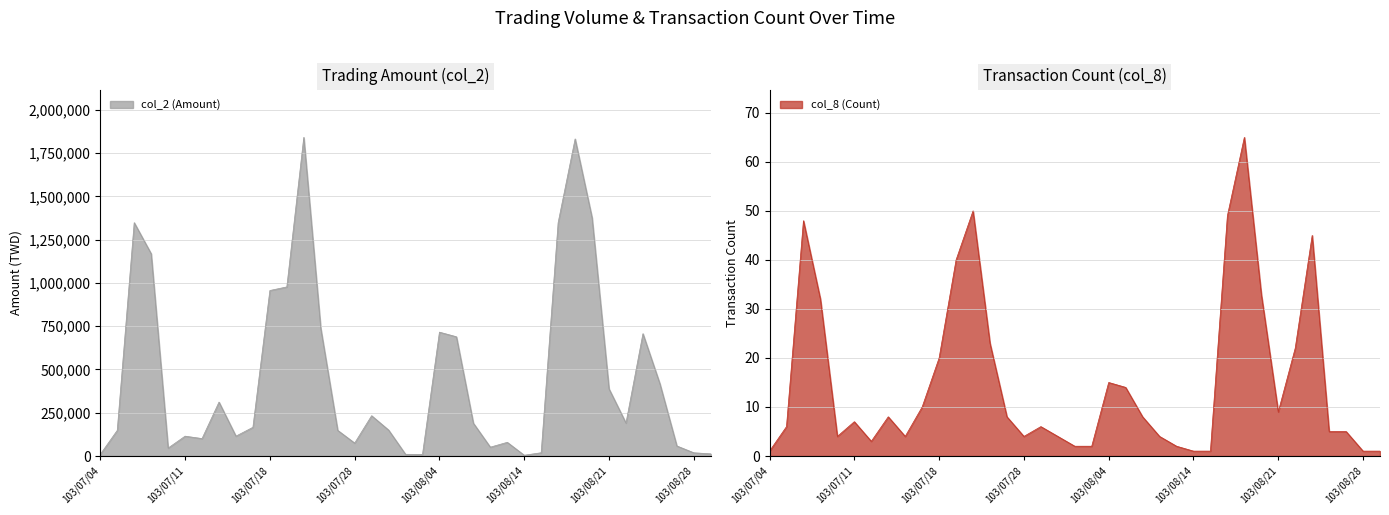

Is it true that col_2 (Amount) equals 1199556 at 103/07/24?

False